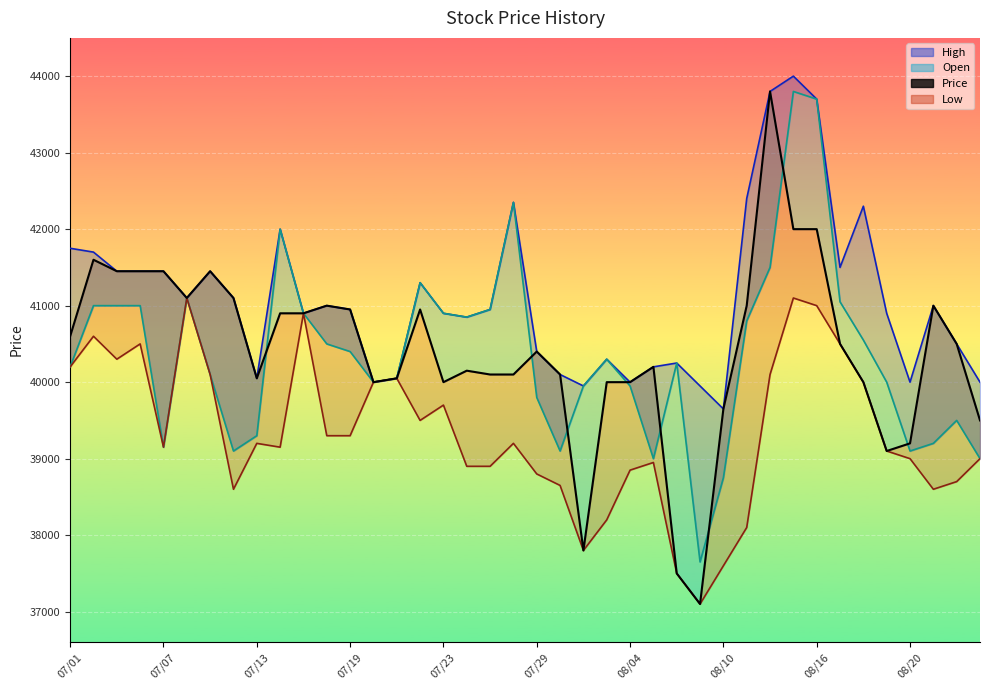

What is the change in value from 31 to 39?

-2500